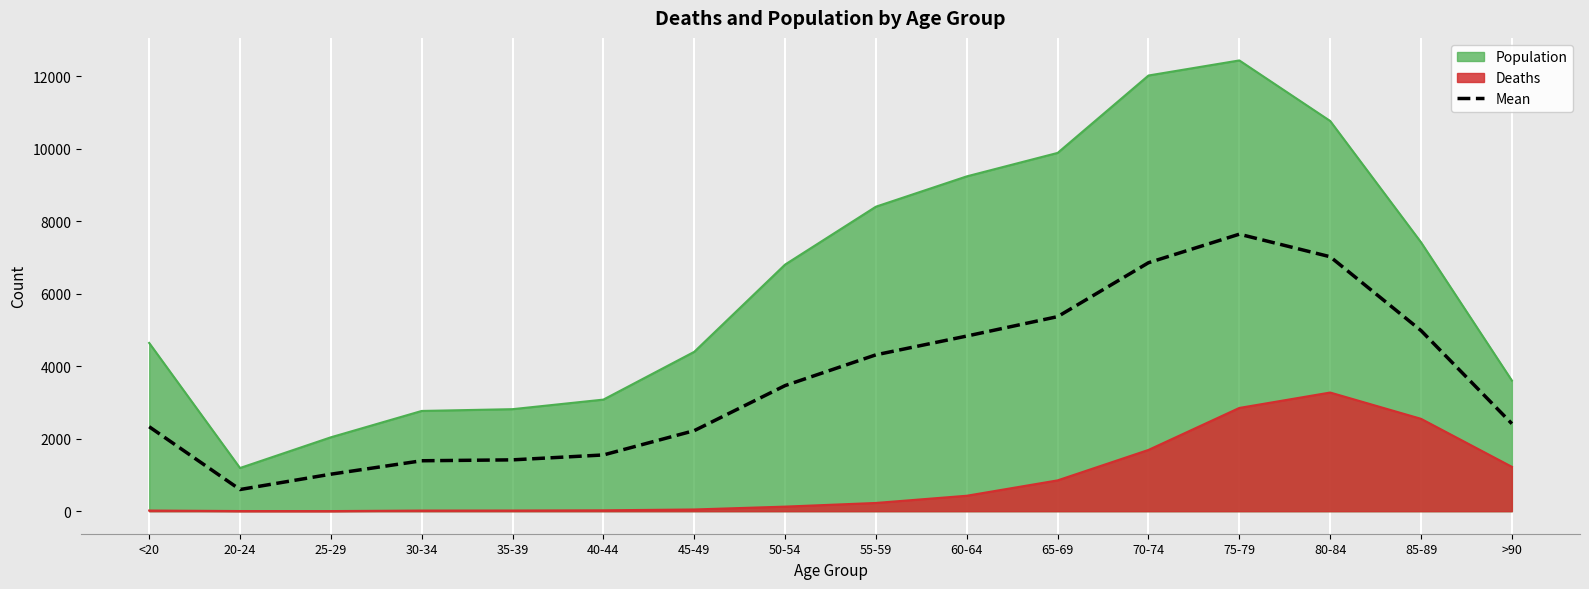

What is the minimum value shown in the chart?

3.0